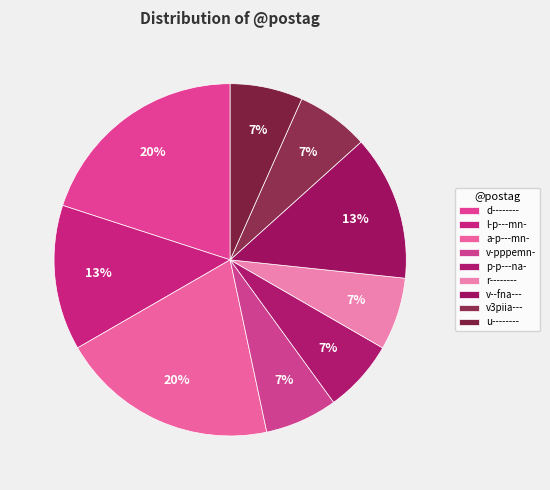

What is the ratio of the value at v3piia--- to the value at v-pppemn-?

1.0